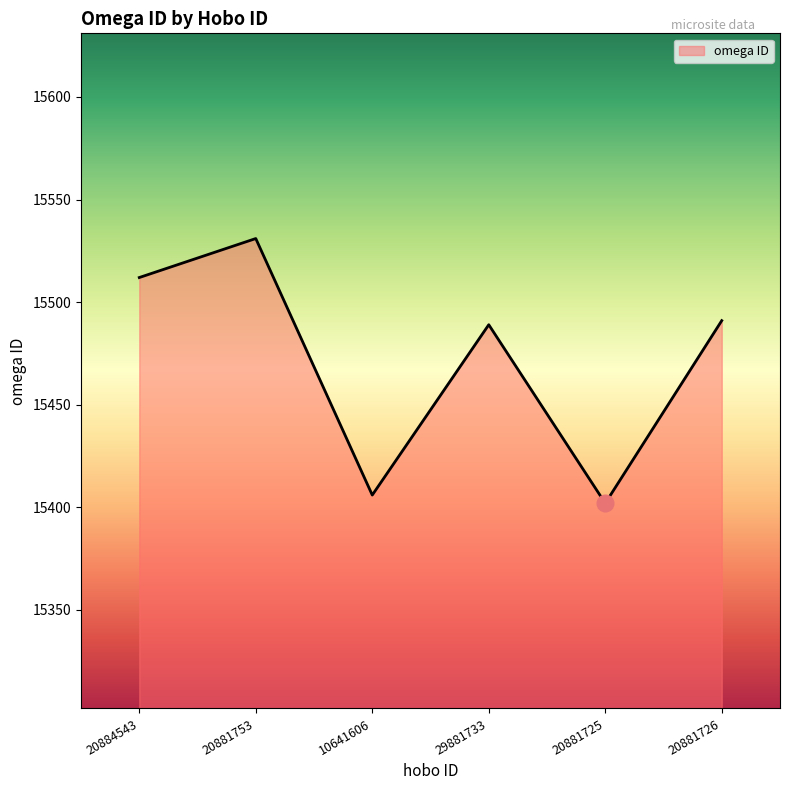

What is the difference between the values at 20881753 and 20884543?

19